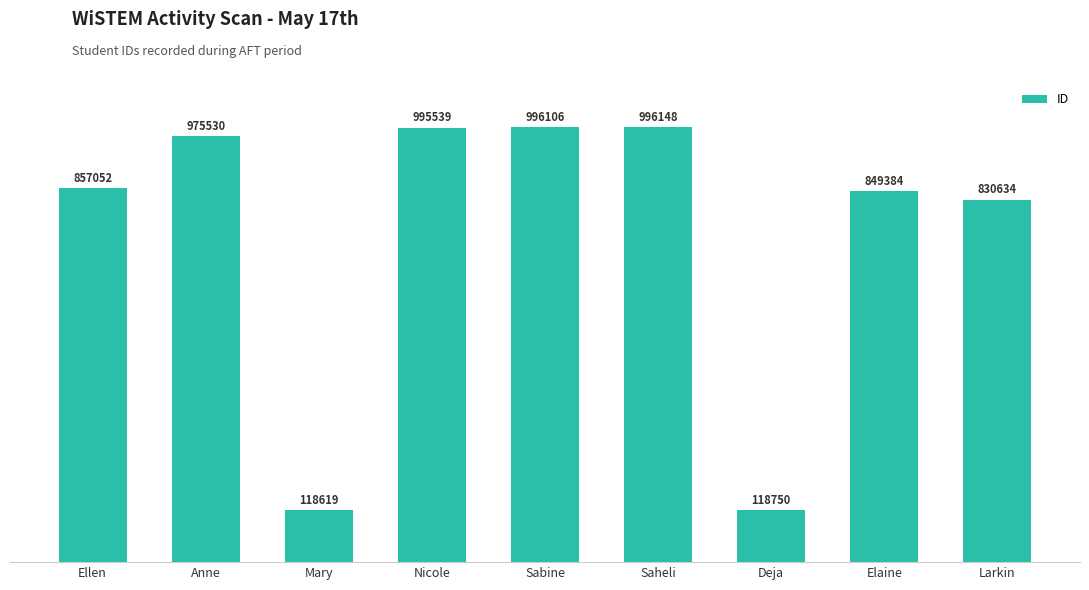

Which category has the highest value across all series?

Saheli